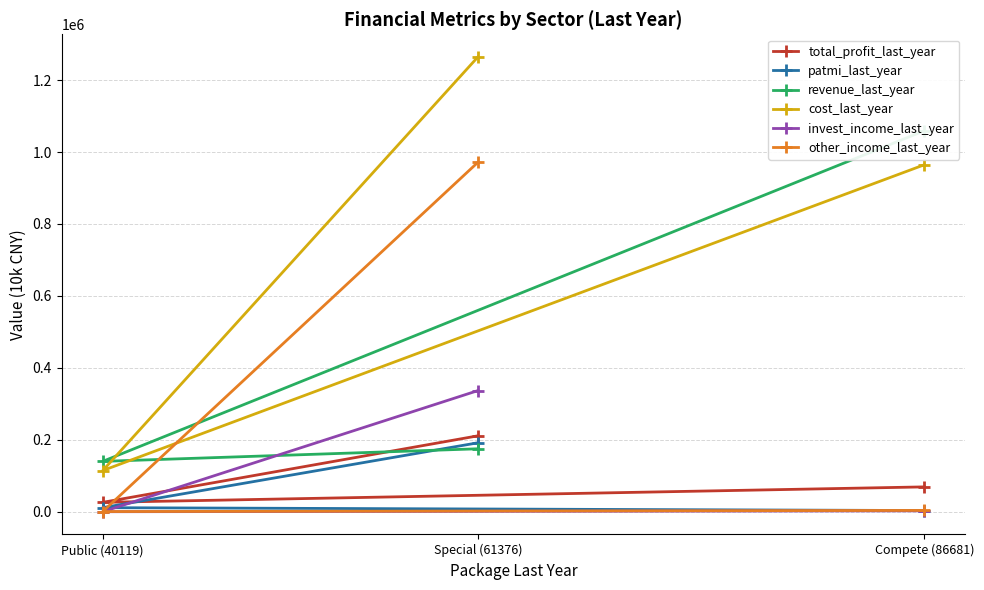

The patmi_last_year series shows 11243.0 at Public (40119). True or false?

True